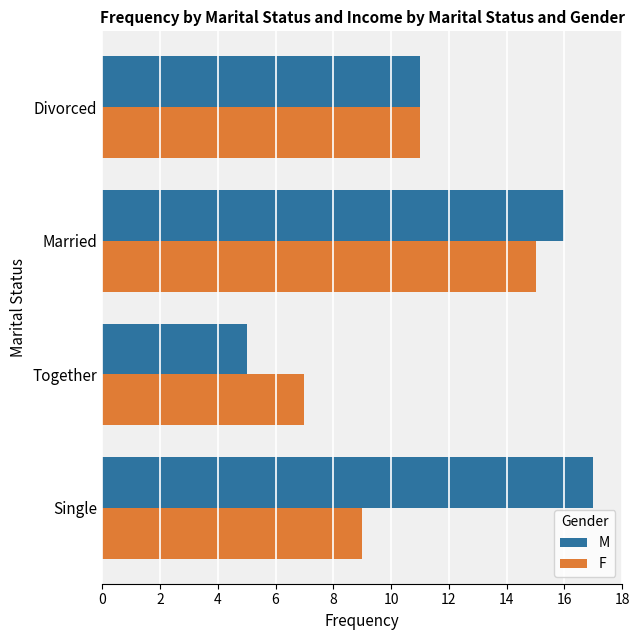

Rank the series by their average value, from lowest to highest.

F, M